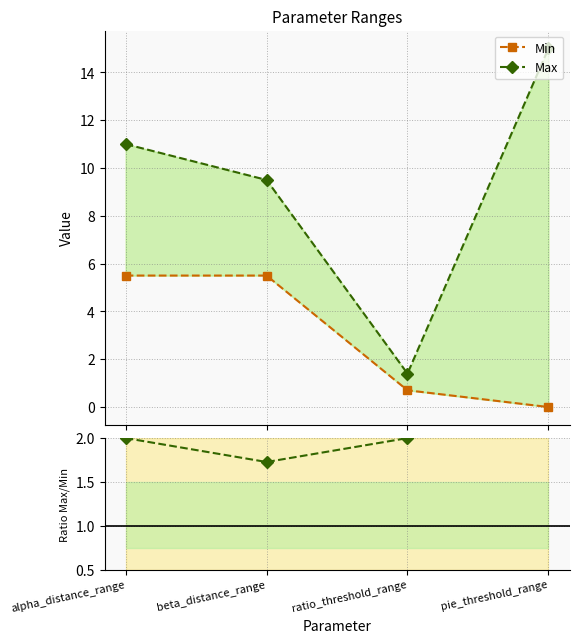

At ratio_threshold_range, list the series in order from largest to smallest.

Ratio Max/Min, Max, Min